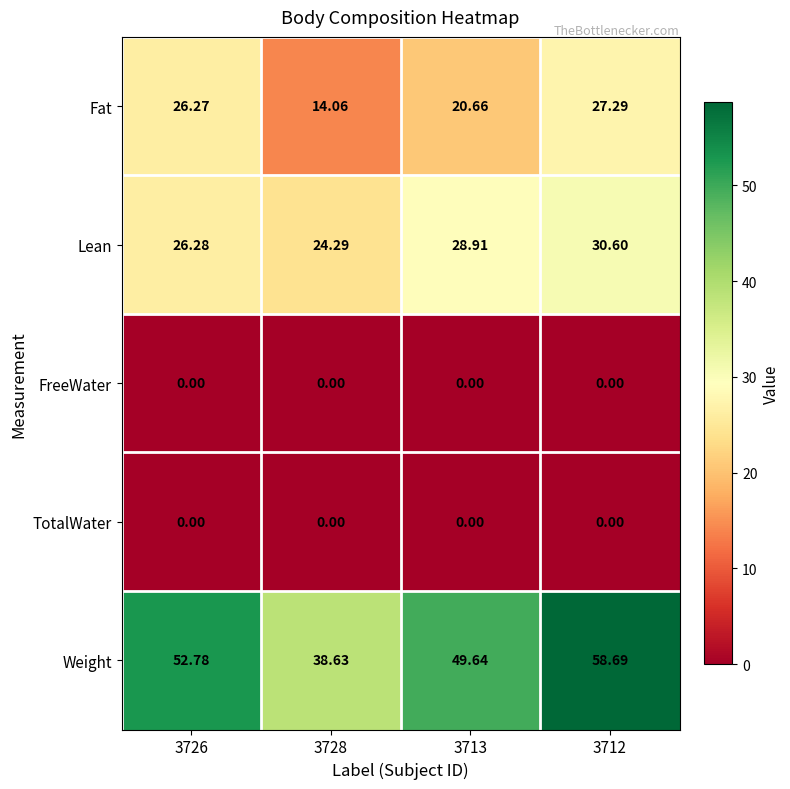

What is the difference between the highest and lowest values at 3726?

52.8